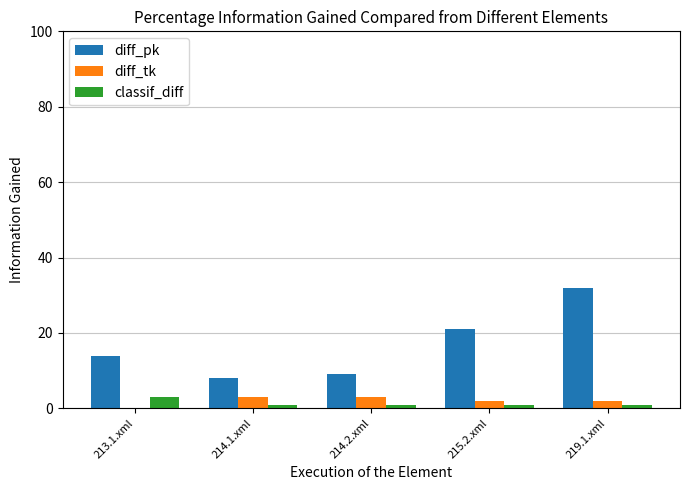

How many groups of bars are there?

5